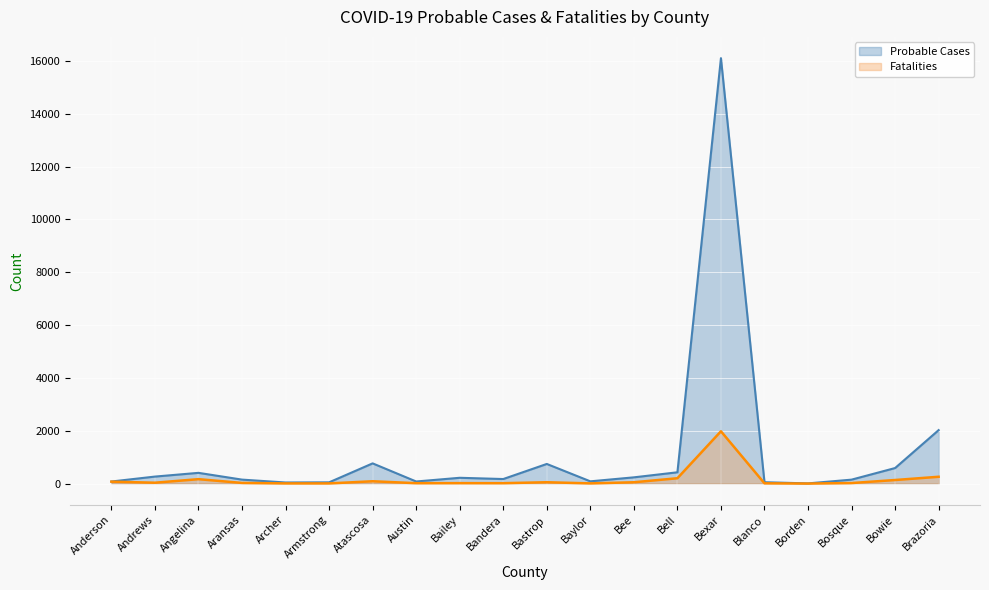

True or false: Fatalities has more than 1 interior local peaks.

True